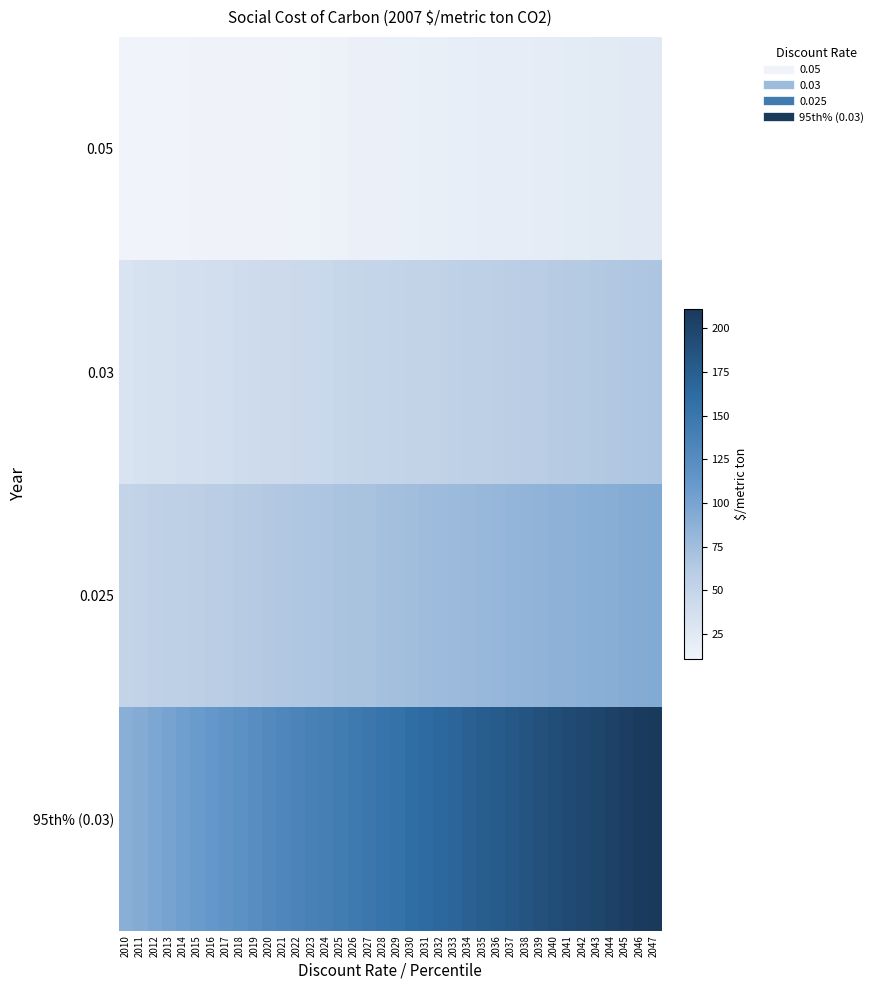

List the series in order of their overall mean, lowest first.

0.05, 0.03, 0.025, 95th% (0.03)